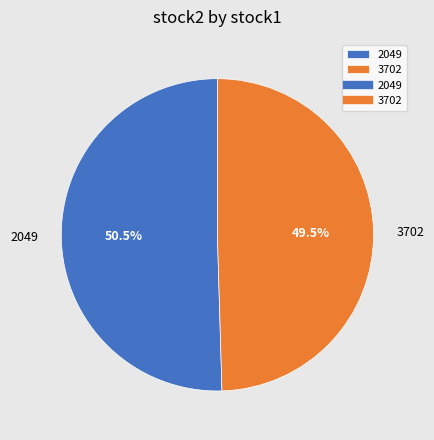

Is there any slice that represents more than half of the pie?

Yes